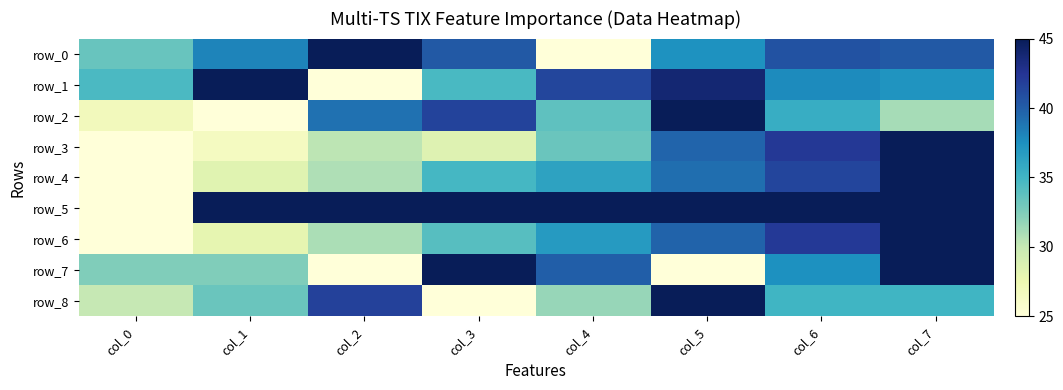

True or false: row_7 has a value of 62.7 at col_6.

False